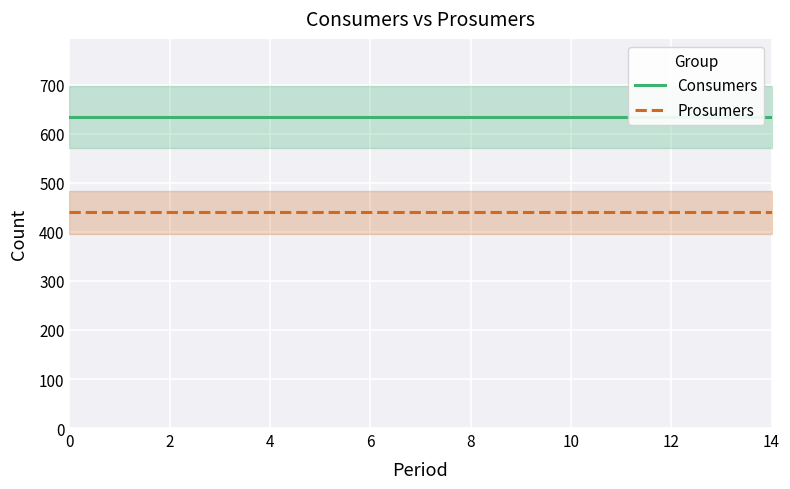

What is the label of the 10th point from the right?

10